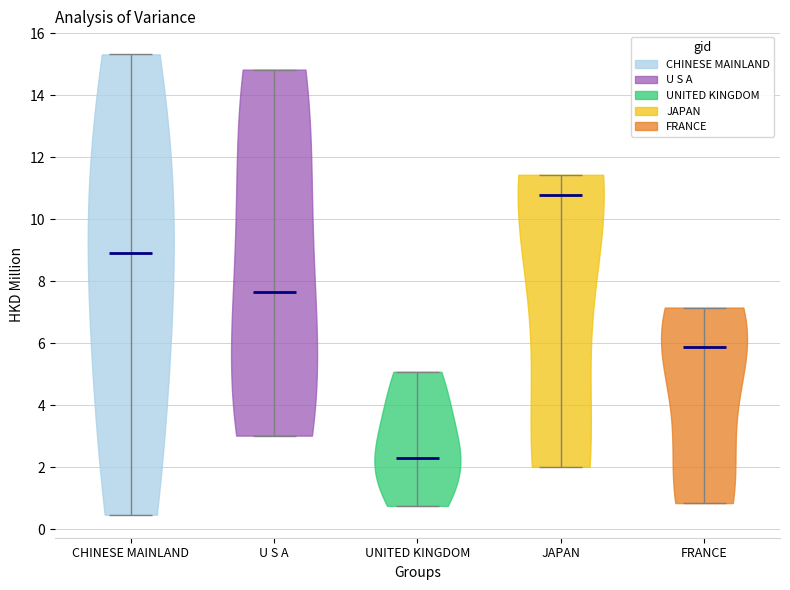

Which violin has the lowest median line?

UNITED KINGDOM